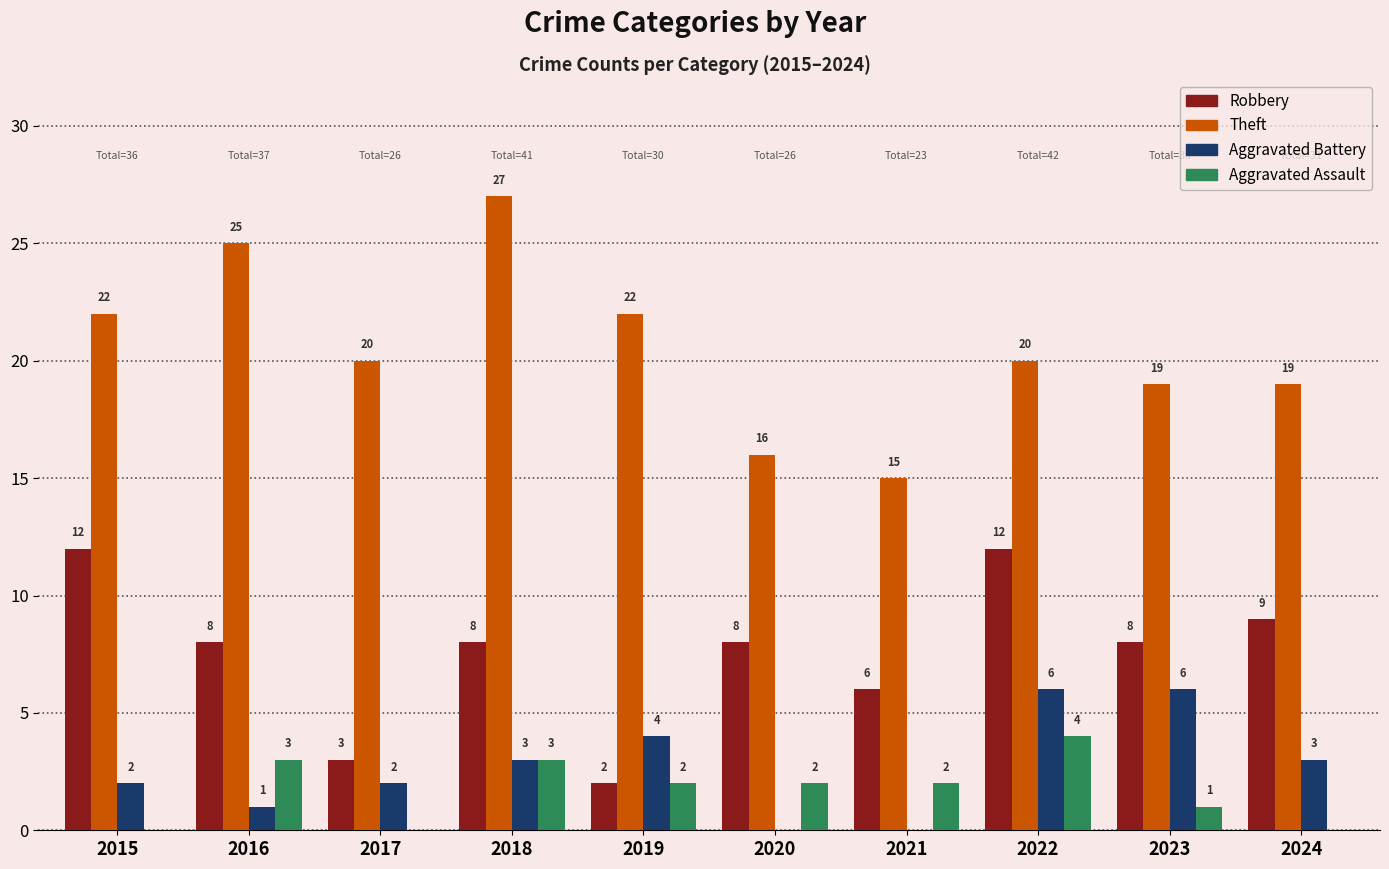

Is the value of Theft at 2020 greater than the value of Aggravated Battery at 2024?

Yes